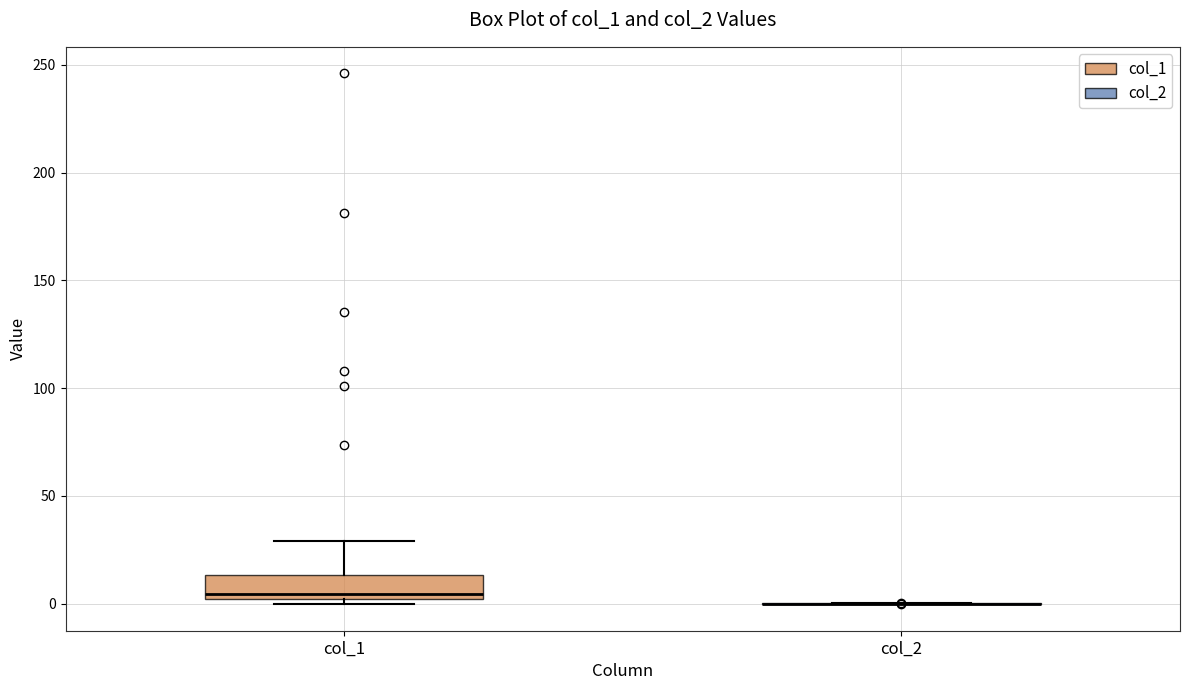

Which box is the tallest, from its lower edge to its upper edge?

col_1